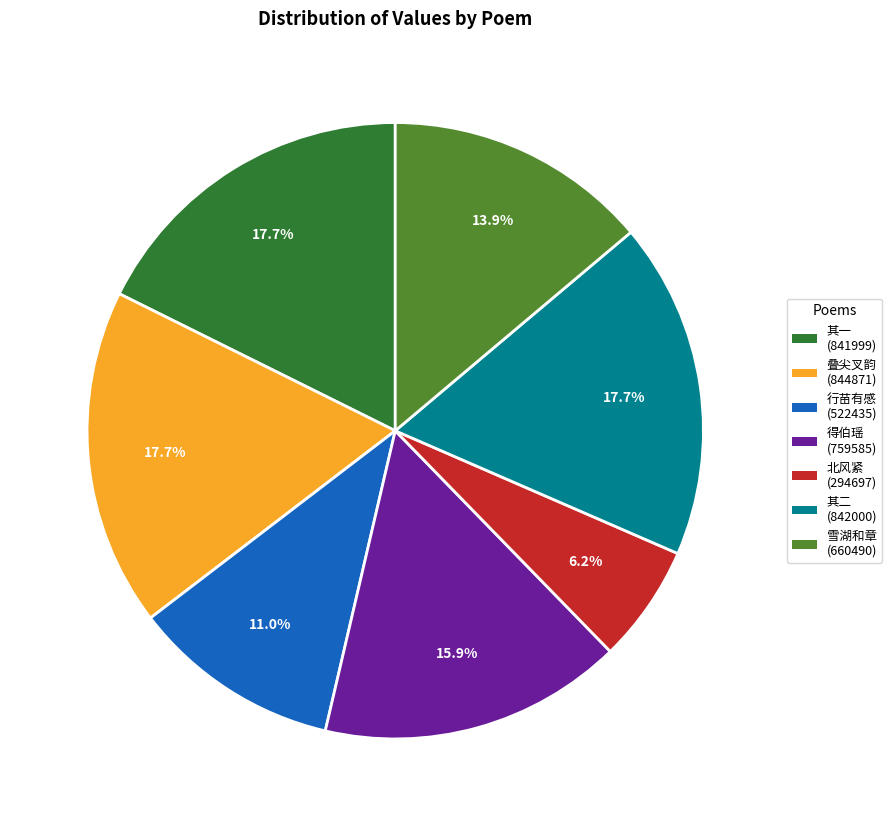

How many segments does this pie chart have?

7